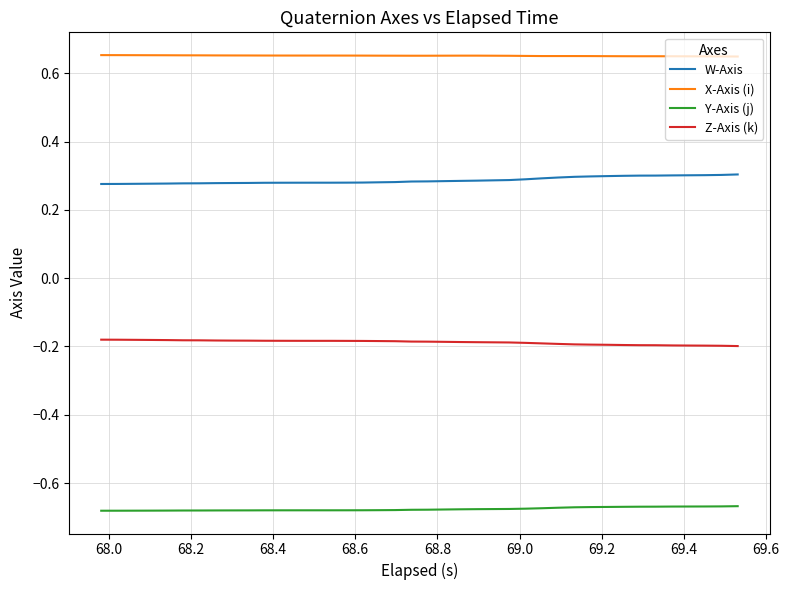

Rank the series by their average value, from lowest to highest.

Y-Axis (j), Z-Axis (k), W-Axis, X-Axis (i)